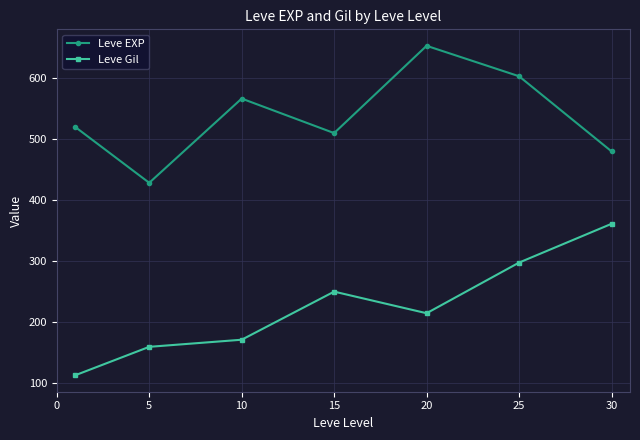

What is the minimum value shown in the chart?

112.3